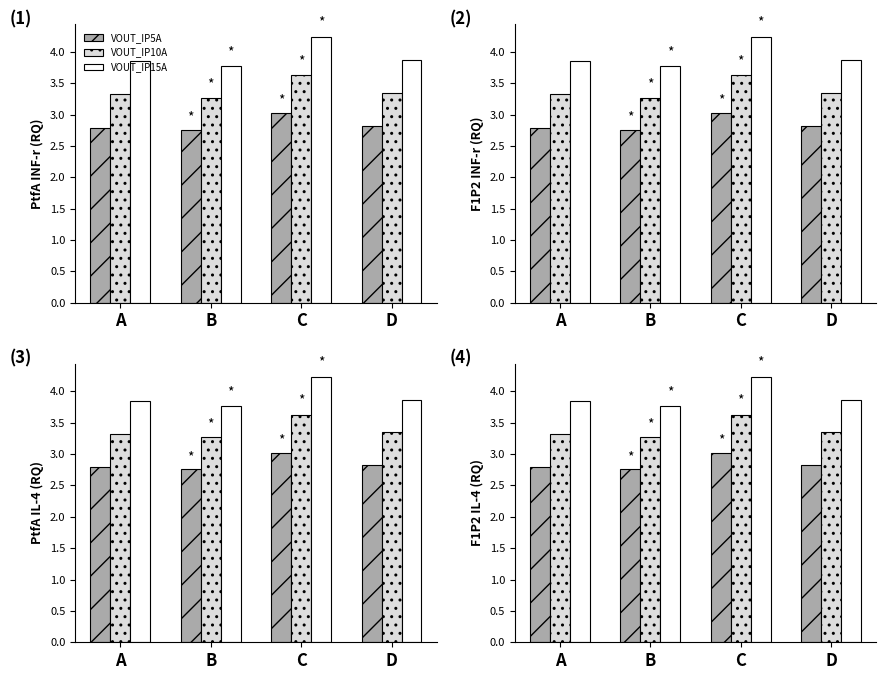

How many bars are there in total?

12